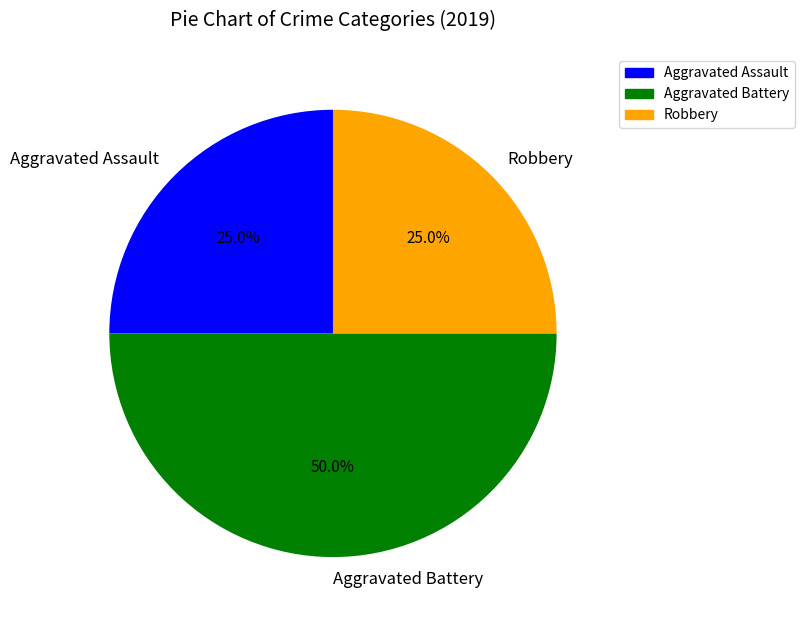

Which has a higher value, Aggravated Battery or Aggravated Assault?

Aggravated Battery